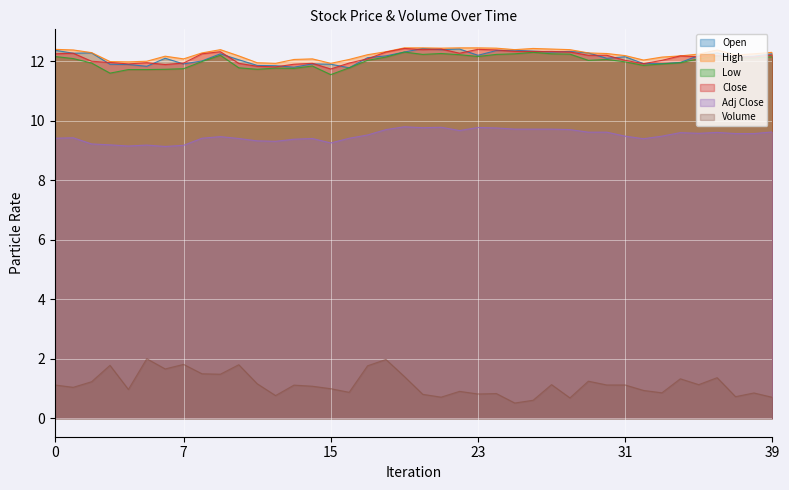

What is the smallest value displayed?

0.5